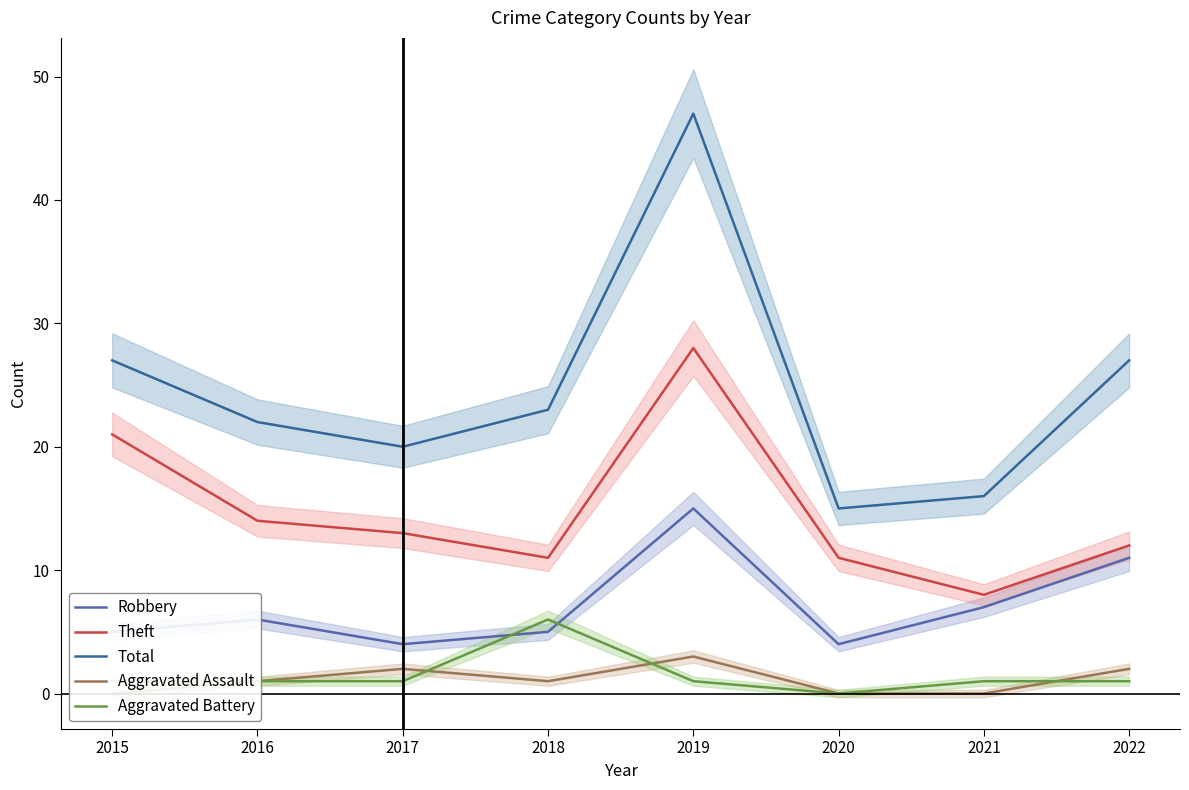

What is the value of the Aggravated Assault point at the 4th from the left?

1